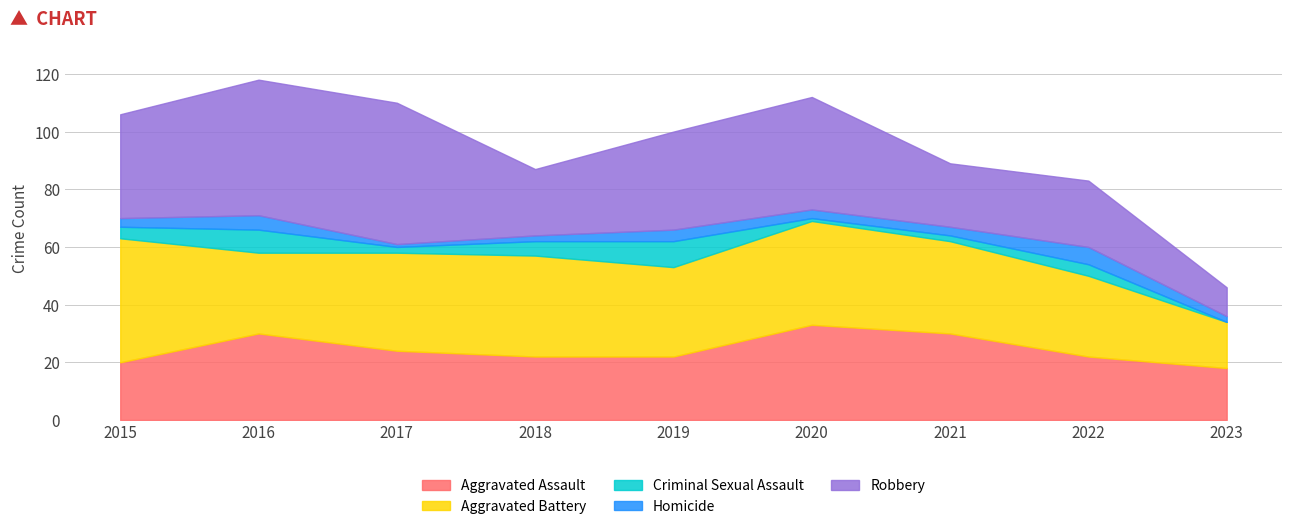

Between which two adjacent categories do Robbery and Aggravated Battery first intersect?

2015 and 2016